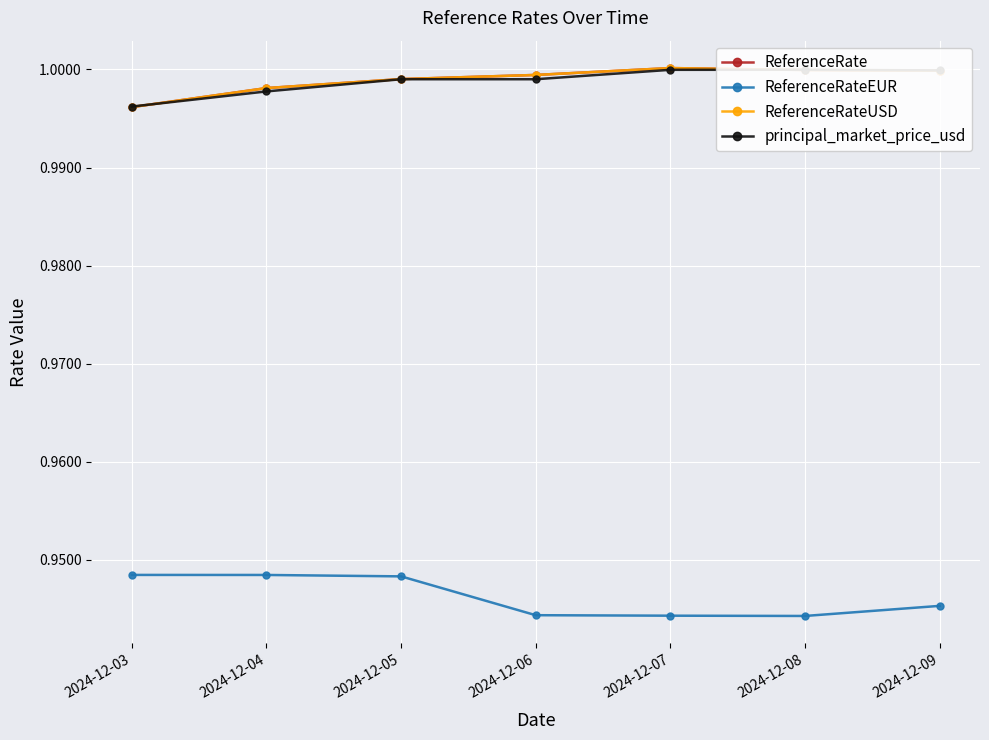

Reading left to right, what are all the values shown in this chart?

ReferenceRate: 1.0	1.0	1.0	1.0	1.0	1.0	1.0
ReferenceRateEUR: 0.9	0.9	0.9	0.9	0.9	0.9	0.9
ReferenceRateUSD: 1.0	1.0	1.0	1.0	1.0	1.0	1.0
principal_market_price_usd: 1.0	1.0	1.0	1.0	1.0	1.0	1.0